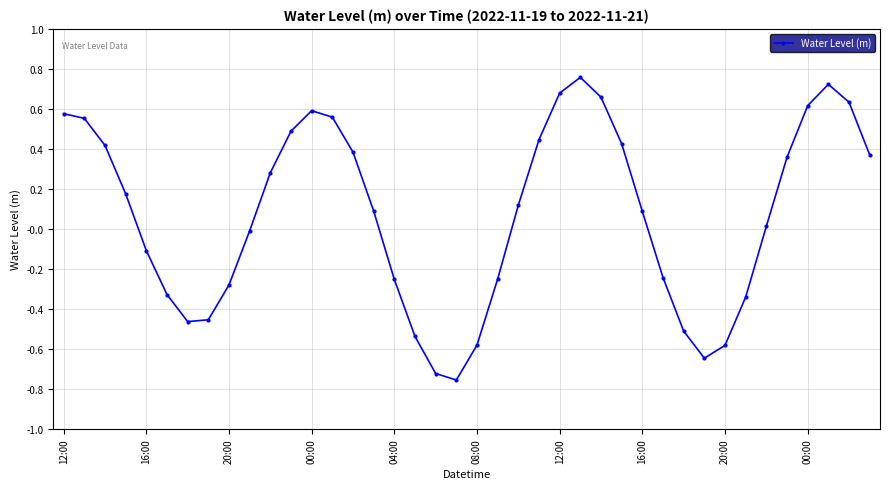

What is the average value?

0.1